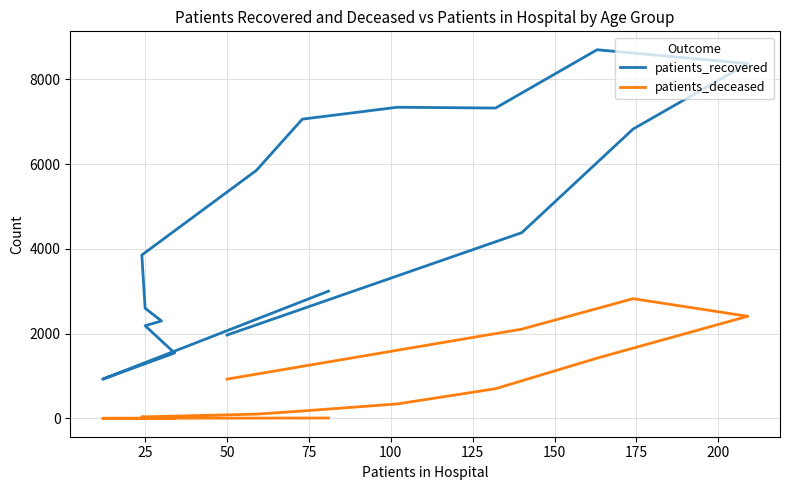

How many values in the patients_deceased series are below 175?

8